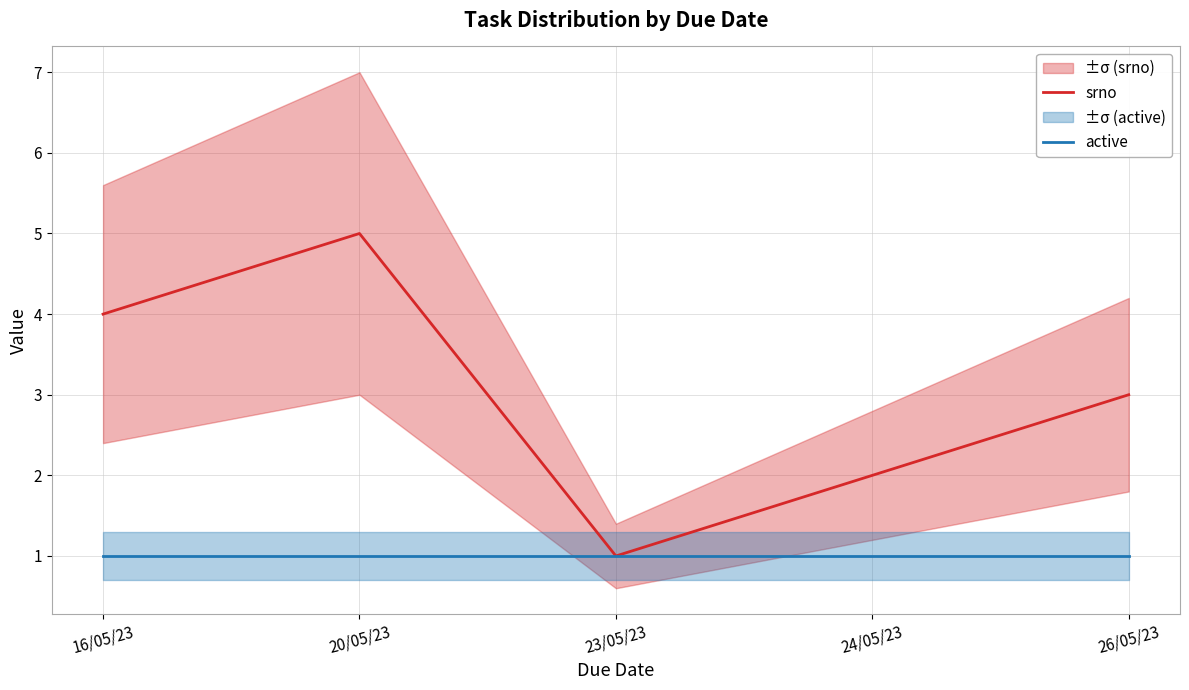

The active series shows 0 at 23/05/23. True or false?

False